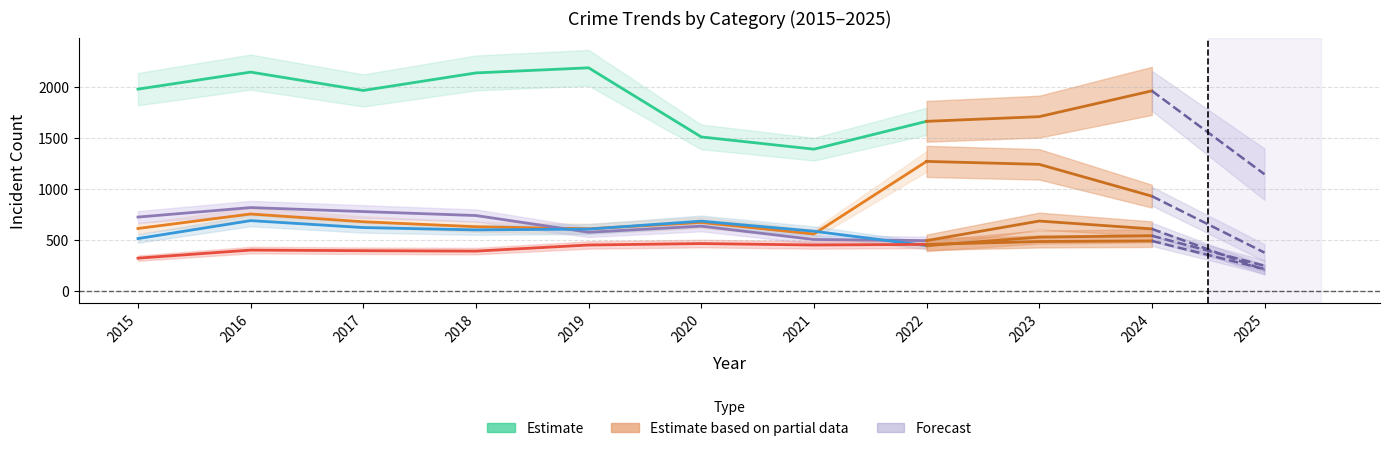

At which category is the sum across all series the highest?

2016